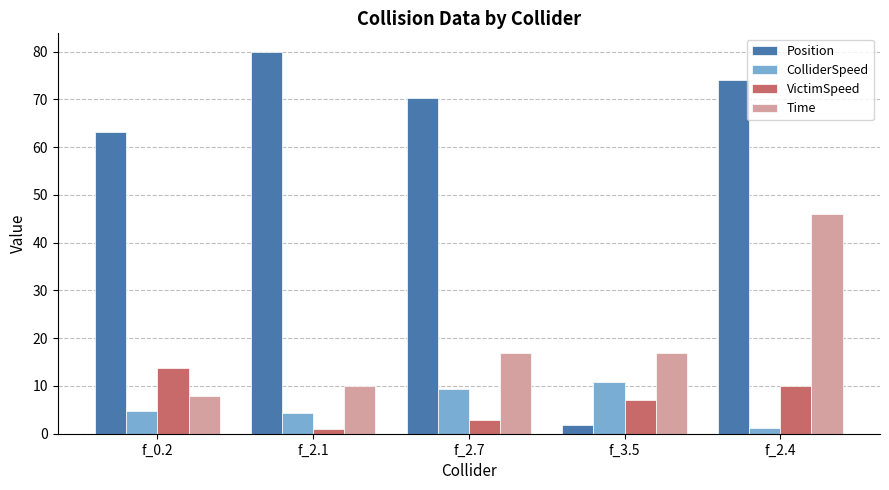

What is the sum of the VictimSpeed values at f_3.5 and f_0.2?

20.9